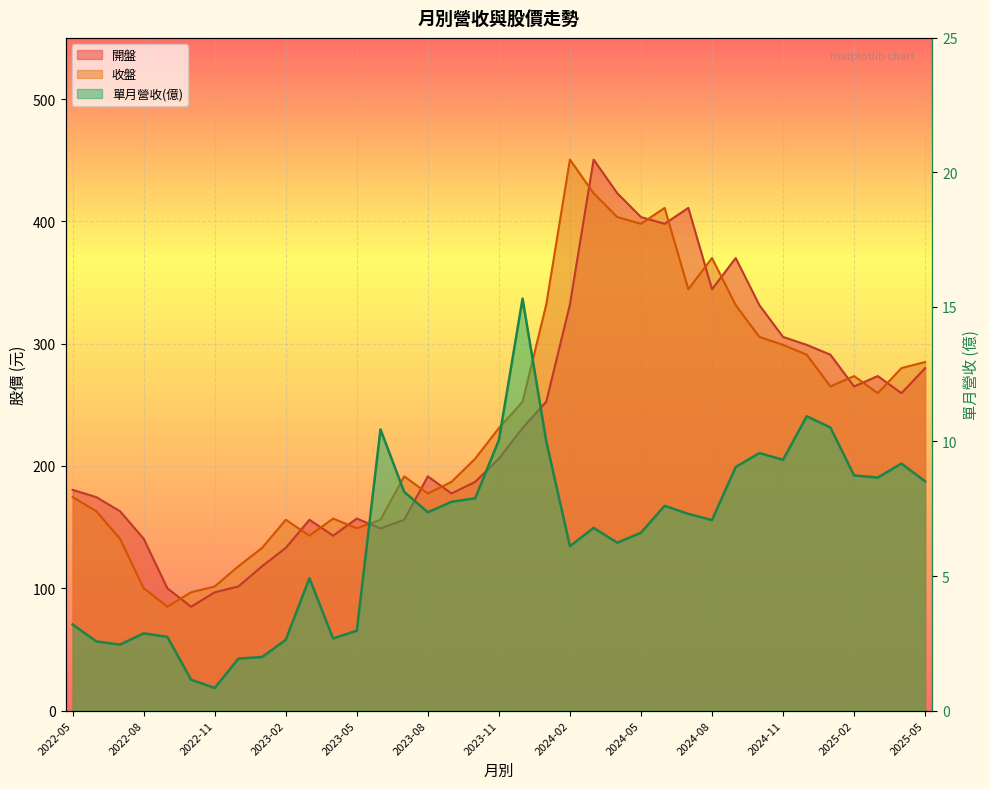

What is the difference between the maximum and second lowest values in the 單月營收(億) series?

14.2